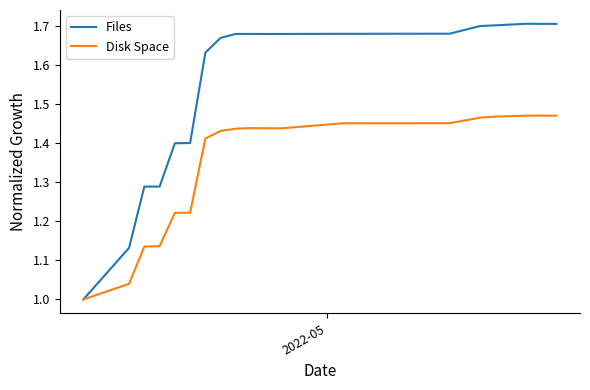

Which series has the largest range (max minus min)?

Files